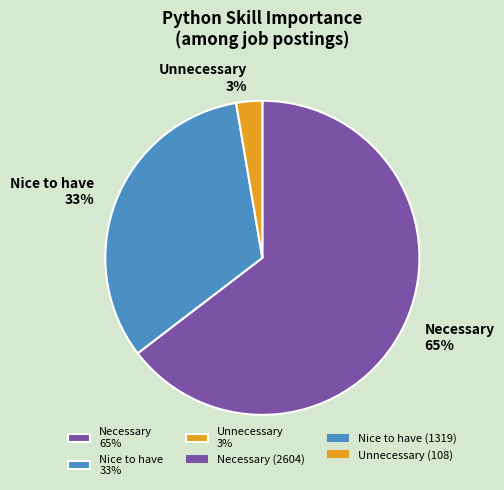

Count the number of slices in the pie.

3